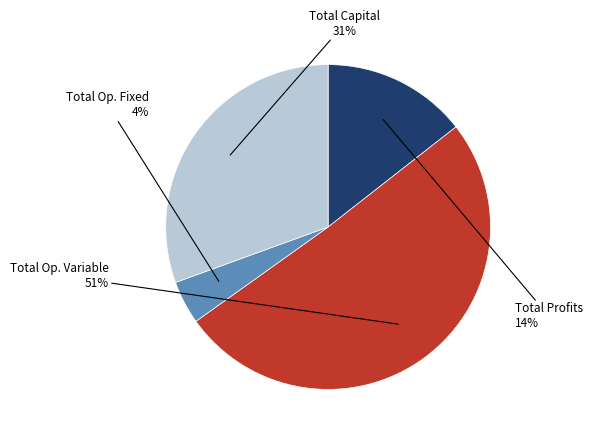

Does any single category account for the majority?

Yes